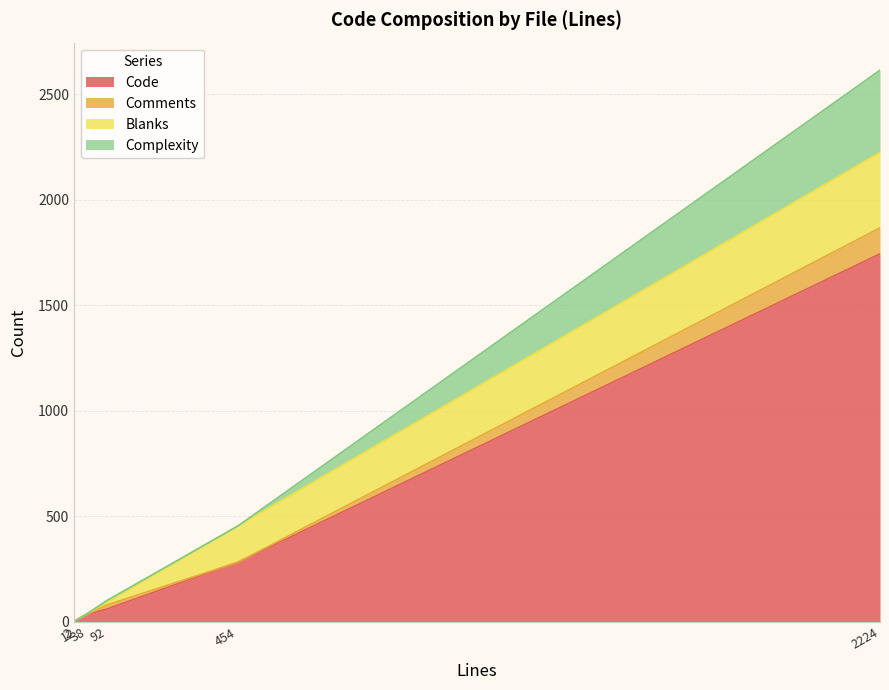

Which category has the highest value across all series?

2224